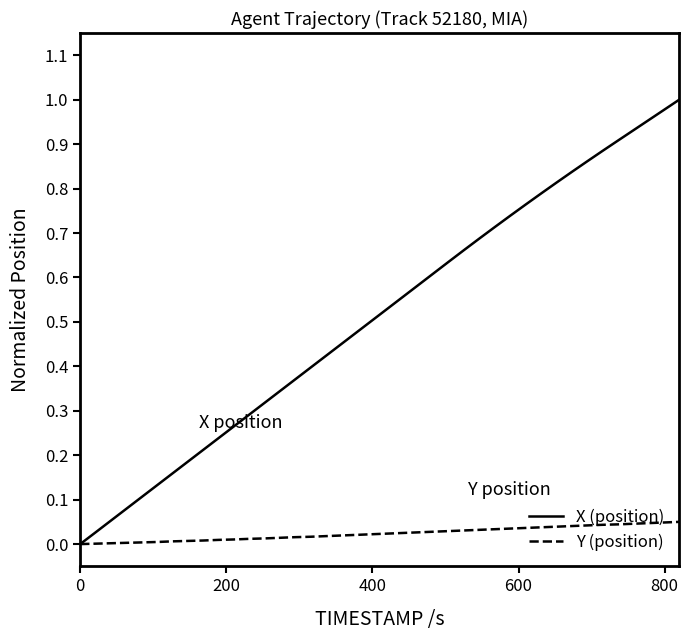

List the series in order of their peak value, lowest first.

Y (position), X (position)